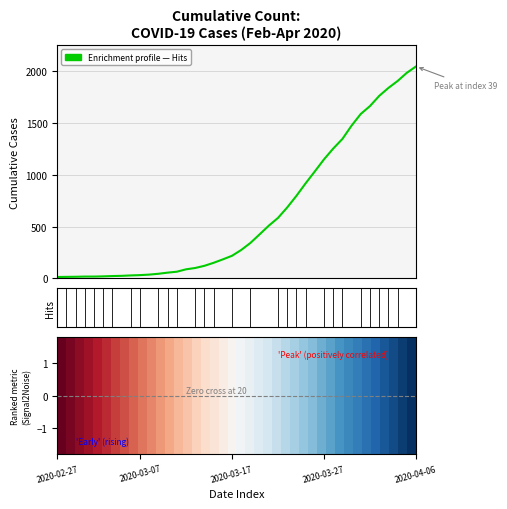

What is the greatest value displayed?

2048